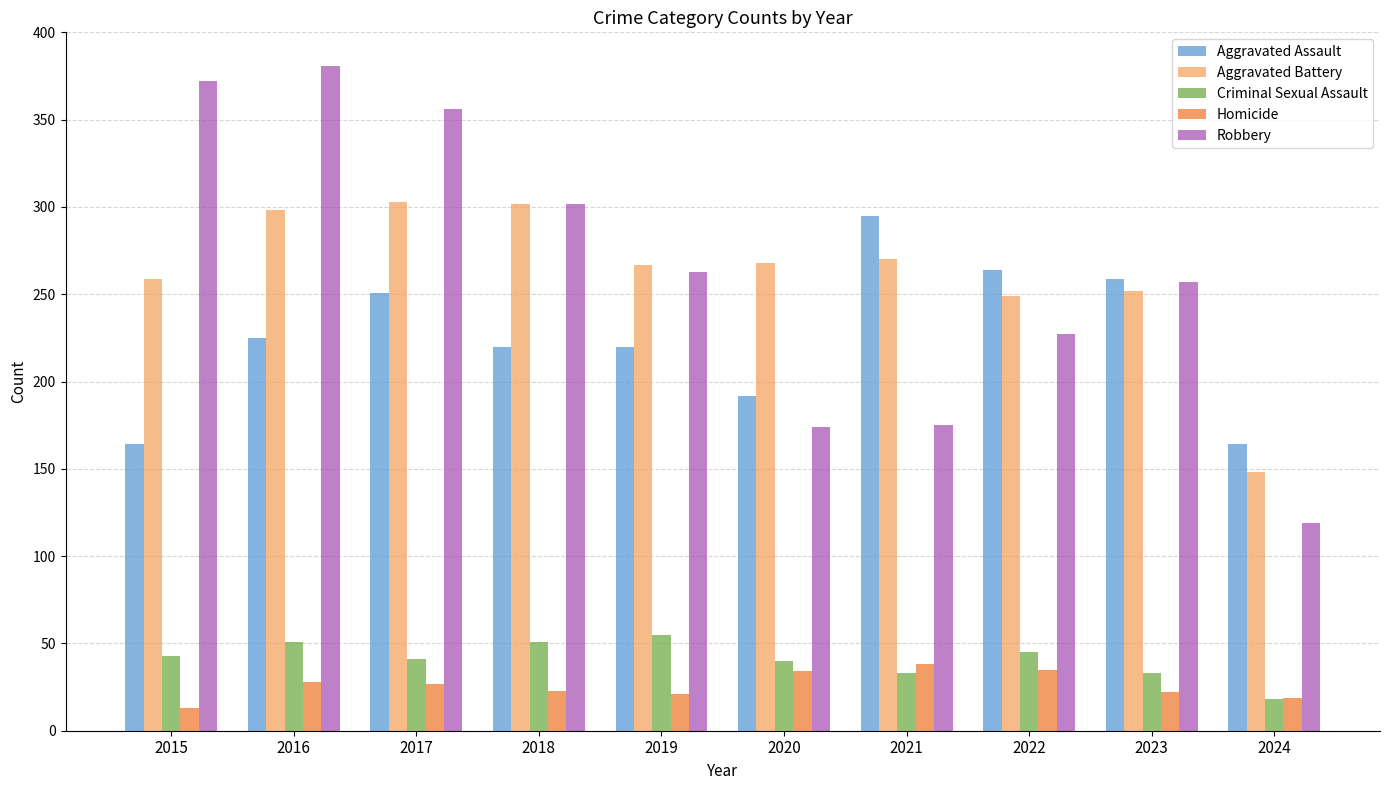

How many series are shown in this chart?

5